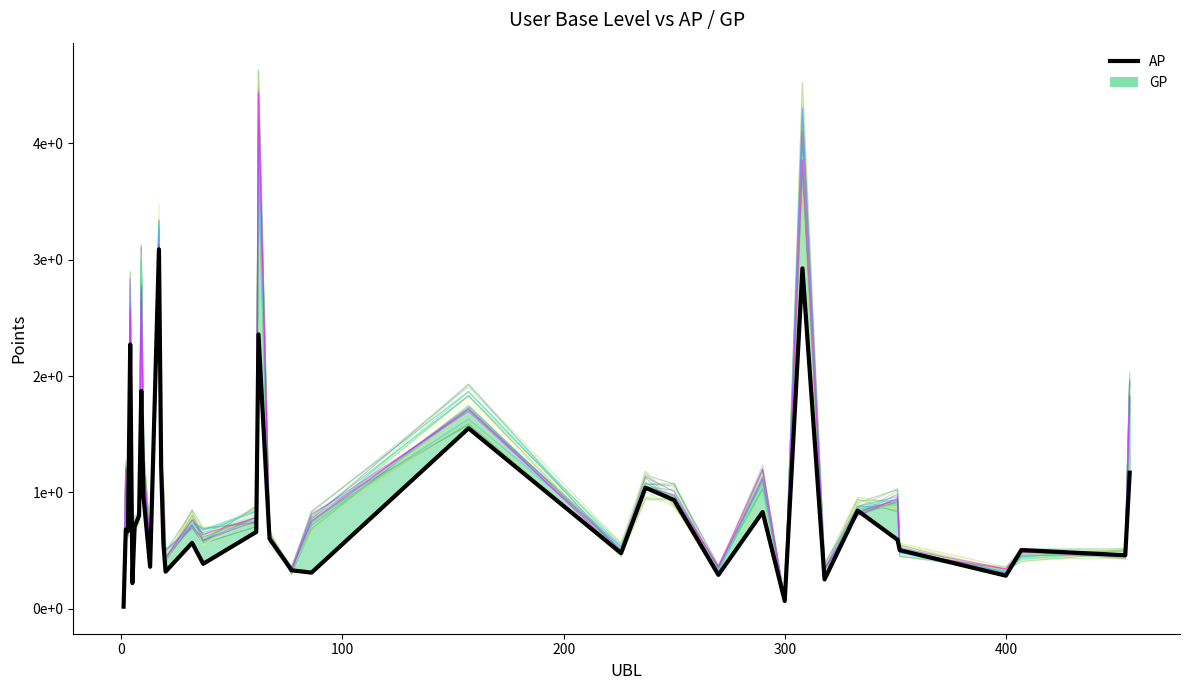

What is the label of the 20th point from the right?

17